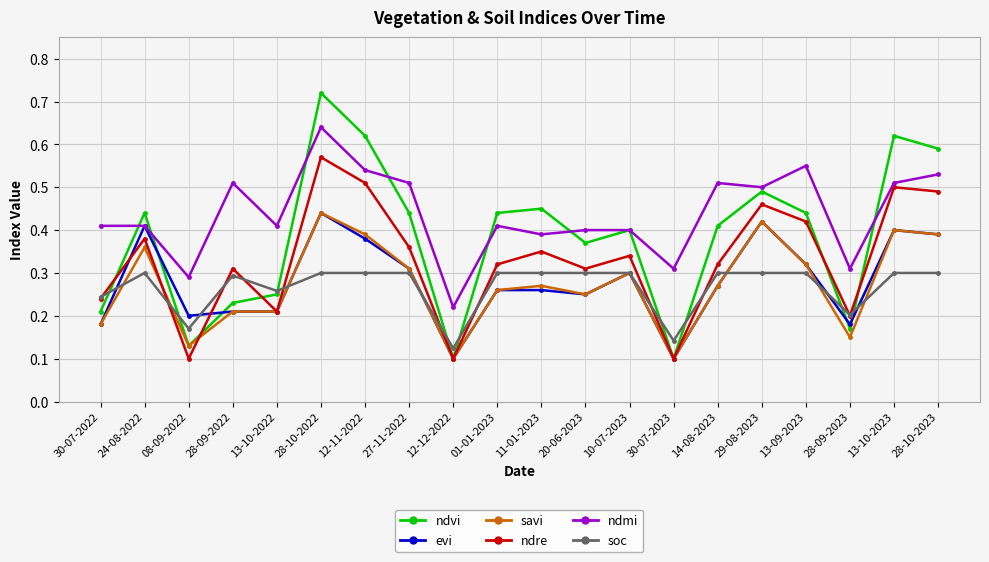

How many interior local peaks does the ndvi series have?

6